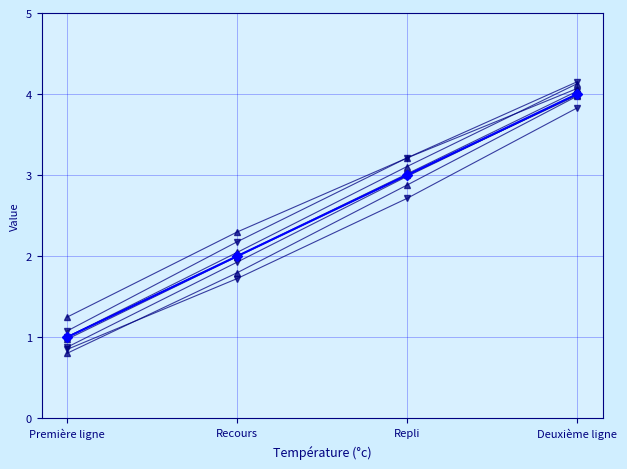

Count the number of data series in this chart.

9